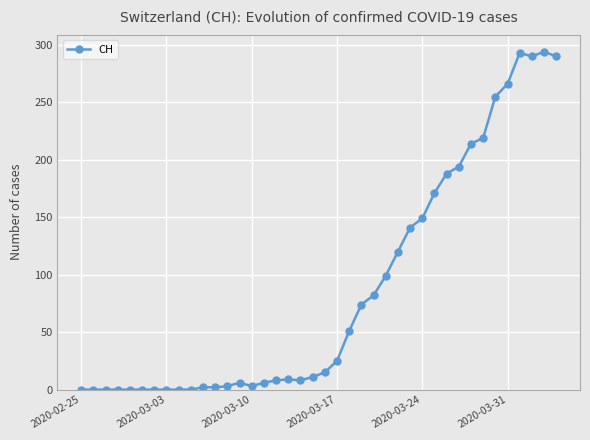

What is the value of the 39th point from the left?

294